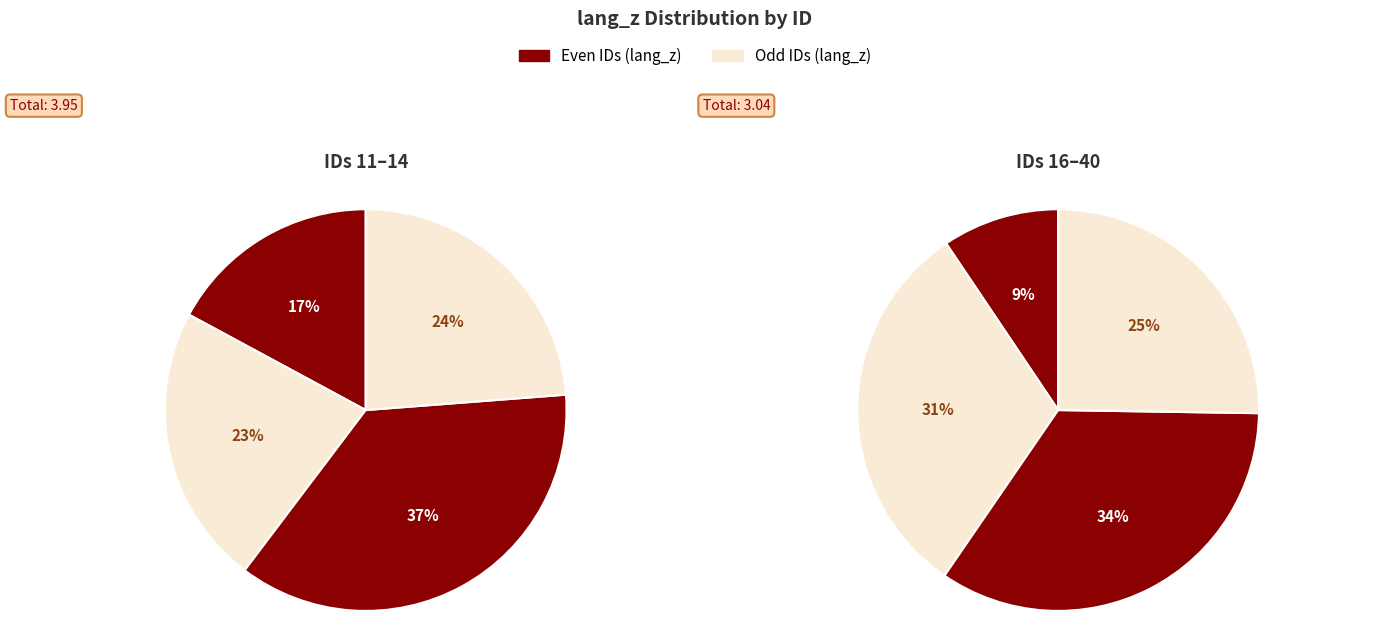

True or false: 26 accounts for 9% of the total.

False